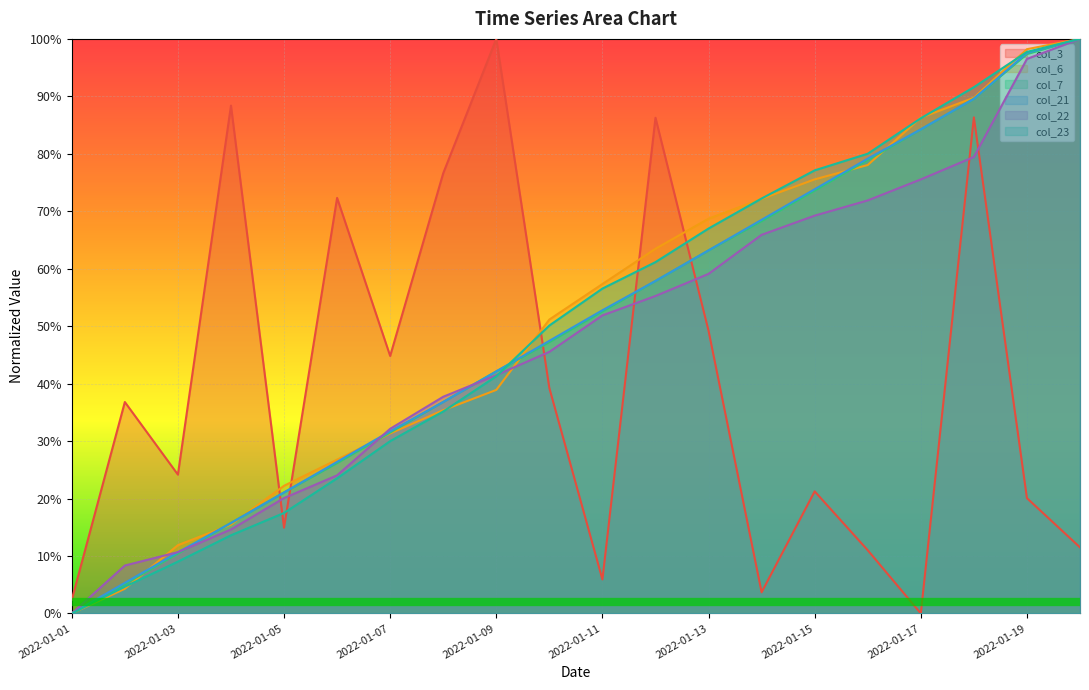

Reading left to right, what are all the values shown in this chart?

col_3: 0.0	0.4	0.2	0.9	0.1	0.7	0.4	0.8	1.0	0.4	0.1	0.9	0.5	0.0	0.2	0.1	0.0	0.9	0.2	0.1
col_6: 0.0	0.0	0.1	0.2	0.2	0.3	0.3	0.4	0.4	0.5	0.6	0.6	0.7	0.7	0.8	0.8	0.9	0.9	1.0	1.0
col_7: 0.0	0.1	0.1	0.2	0.2	0.3	0.3	0.4	0.4	0.5	0.5	0.6	0.6	0.7	0.7	0.8	0.8	0.9	1.0	1.0
col_21: 0.0	0.1	0.1	0.2	0.2	0.3	0.3	0.4	0.4	0.5	0.5	0.6	0.6	0.7	0.7	0.8	0.8	0.9	1.0	1.0
col_22: 0.0	0.1	0.1	0.1	0.2	0.2	0.3	0.4	0.4	0.5	0.5	0.6	0.6	0.7	0.7	0.7	0.8	0.8	1.0	1.0
col_23: 0.0	0.0	0.1	0.1	0.2	0.2	0.3	0.4	0.4	0.5	0.6	0.6	0.7	0.7	0.8	0.8	0.9	0.9	1.0	1.0